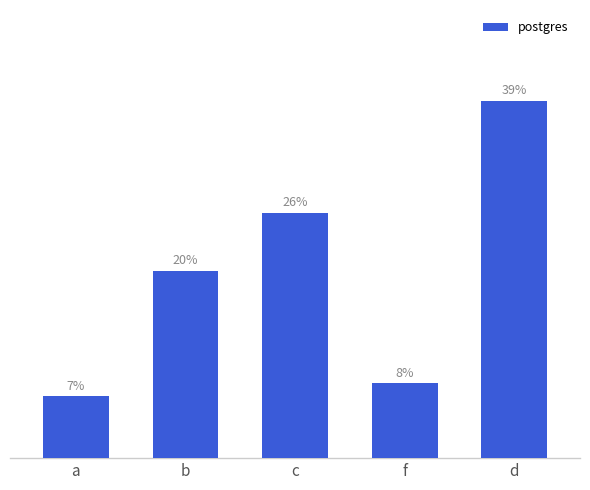

Which has a higher value, c or d?

d